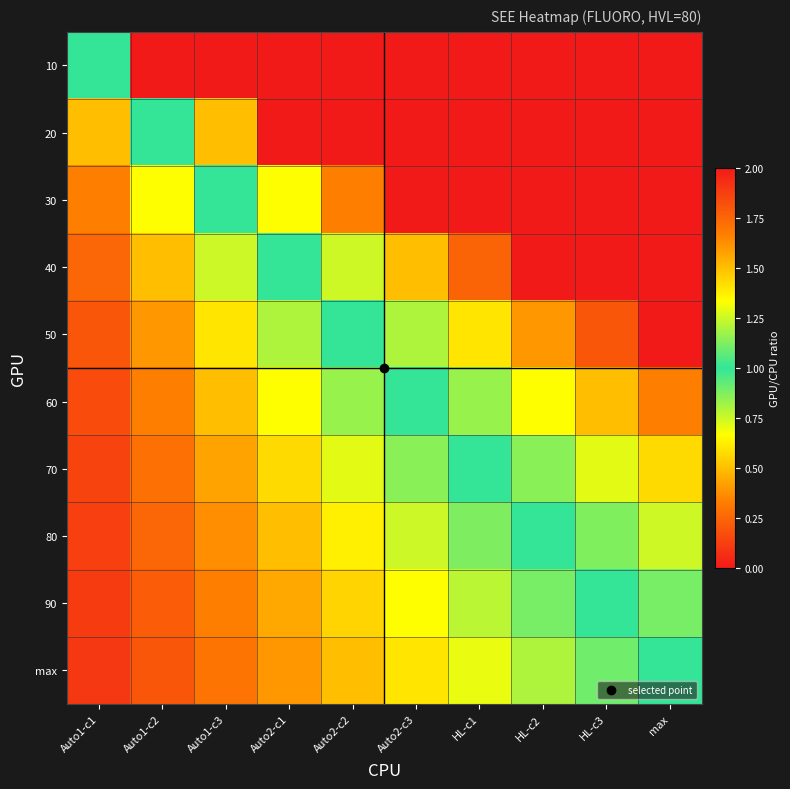

Reading left to right, what are all the values shown in this chart?

10: Auto1-c1=1.0	Auto1-c2=2.0	Auto1-c3=3.0	Auto2-c1=4.0	Auto2-c2=5.0	Auto2-c3=6.0	HL-c1=7.0	HL-c2=8.0	HL-c3=9.0	max=10.0
20: Auto1-c1=0.5	Auto1-c2=1.0	Auto1-c3=1.5	Auto2-c1=2.0	Auto2-c2=2.5	Auto2-c3=3.0	HL-c1=3.5	HL-c2=4.0	HL-c3=4.5	max=5.0
30: Auto1-c1=0.3	Auto1-c2=0.7	Auto1-c3=1.0	Auto2-c1=1.3	Auto2-c2=1.7	Auto2-c3=2.0	HL-c1=2.3	HL-c2=2.7	HL-c3=3.0	max=3.3
40: Auto1-c1=0.2	Auto1-c2=0.5	Auto1-c3=0.8	Auto2-c1=1.0	Auto2-c2=1.2	Auto2-c3=1.5	HL-c1=1.8	HL-c2=2.0	HL-c3=2.2	max=2.5
50: Auto1-c1=0.2	Auto1-c2=0.4	Auto1-c3=0.6	Auto2-c1=0.8	Auto2-c2=1.0	Auto2-c3=1.2	HL-c1=1.4	HL-c2=1.6	HL-c3=1.8	max=2.0
60: Auto1-c1=0.2	Auto1-c2=0.3	Auto1-c3=0.5	Auto2-c1=0.7	Auto2-c2=0.8	Auto2-c3=1.0	HL-c1=1.2	HL-c2=1.3	HL-c3=1.5	max=1.7
70: Auto1-c1=0.1	Auto1-c2=0.3	Auto1-c3=0.4	Auto2-c1=0.6	Auto2-c2=0.7	Auto2-c3=0.9	HL-c1=1.0	HL-c2=1.1	HL-c3=1.3	max=1.4
80: Auto1-c1=0.1	Auto1-c2=0.2	Auto1-c3=0.4	Auto2-c1=0.5	Auto2-c2=0.6	Auto2-c3=0.8	HL-c1=0.9	HL-c2=1.0	HL-c3=1.1	max=1.2
90: Auto1-c1=0.1	Auto1-c2=0.2	Auto1-c3=0.3	Auto2-c1=0.4	Auto2-c2=0.6	Auto2-c3=0.7	HL-c1=0.8	HL-c2=0.9	HL-c3=1.0	max=1.1
max: Auto1-c1=0.1	Auto1-c2=0.2	Auto1-c3=0.3	Auto2-c1=0.4	Auto2-c2=0.5	Auto2-c3=0.6	HL-c1=0.7	HL-c2=0.8	HL-c3=0.9	max=1.0